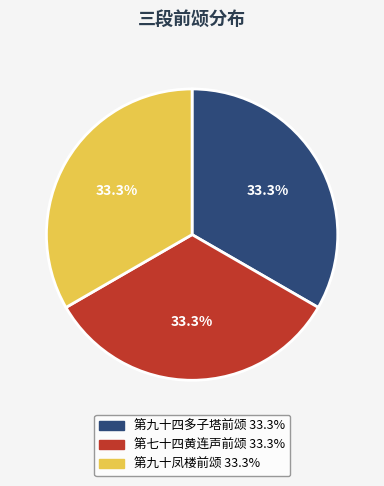

To the nearest percent, what is the combined percentage of 第九十四多子塔前颂 and 第九十凤楼前颂?

67%